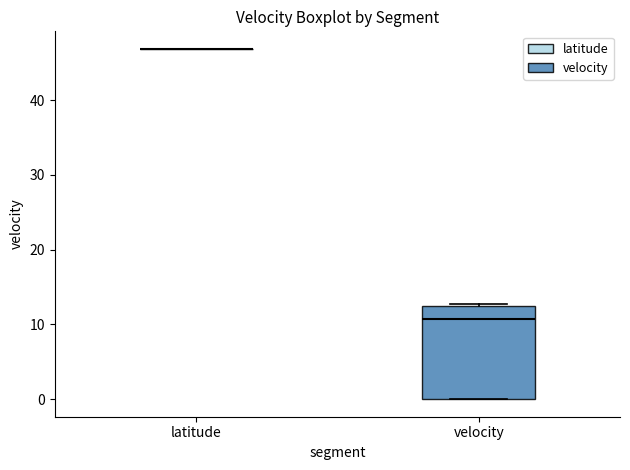

Comparing the boxes themselves (not the whiskers), which one is the tallest?

velocity